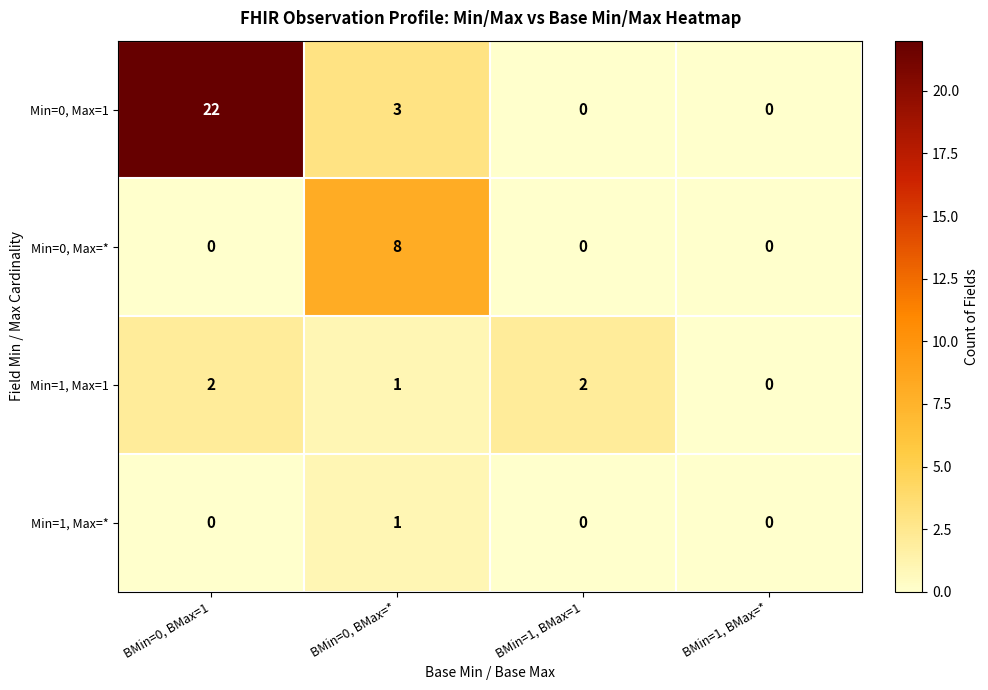

How many data points does each series have?

4